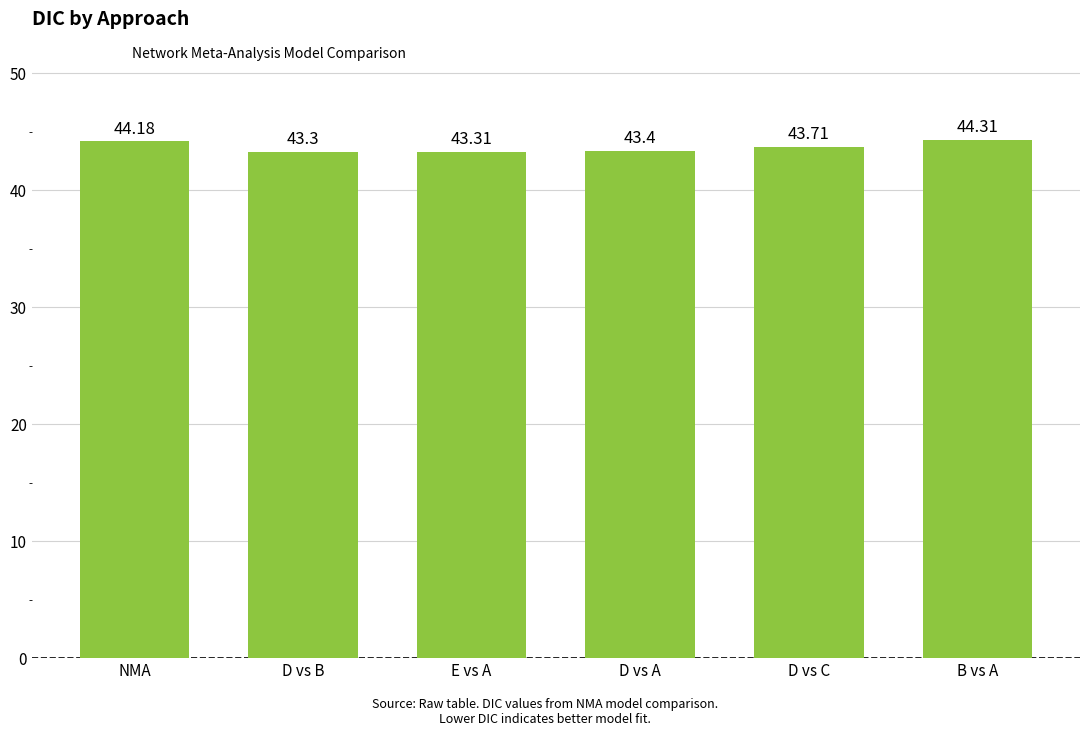

List the labels in order of value, largest first.

B vs A, NMA, D vs C, D vs A, E vs A, D vs B